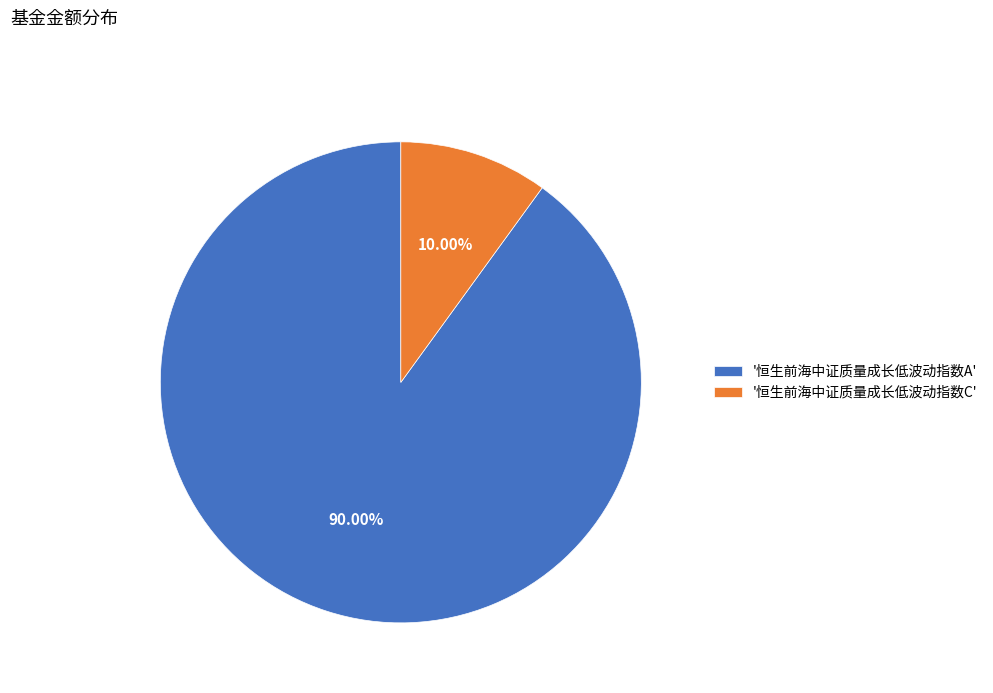

Does any single category account for the majority?

Yes